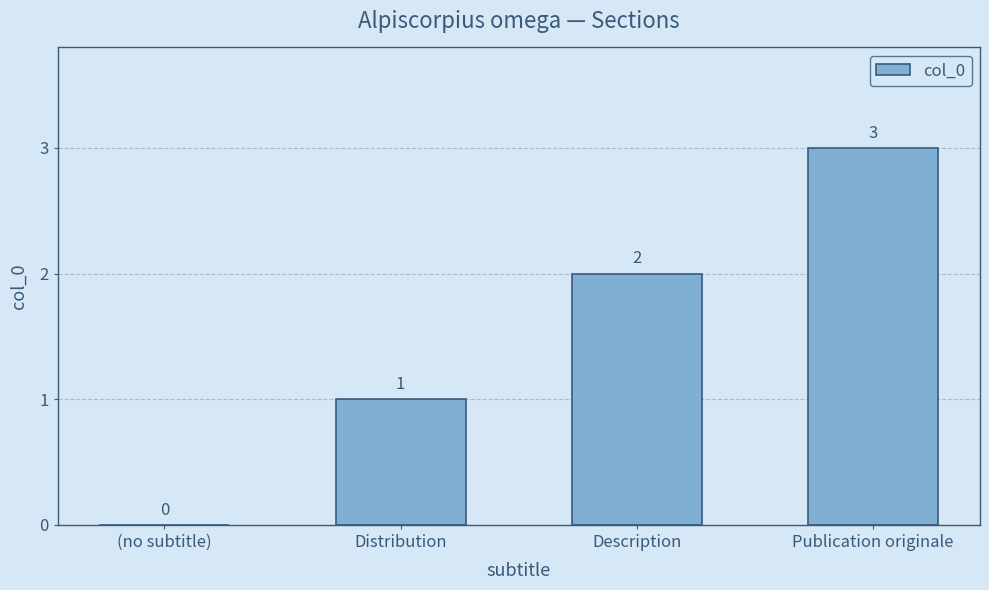

Is it true that the value at (no subtitle) is -1?

False